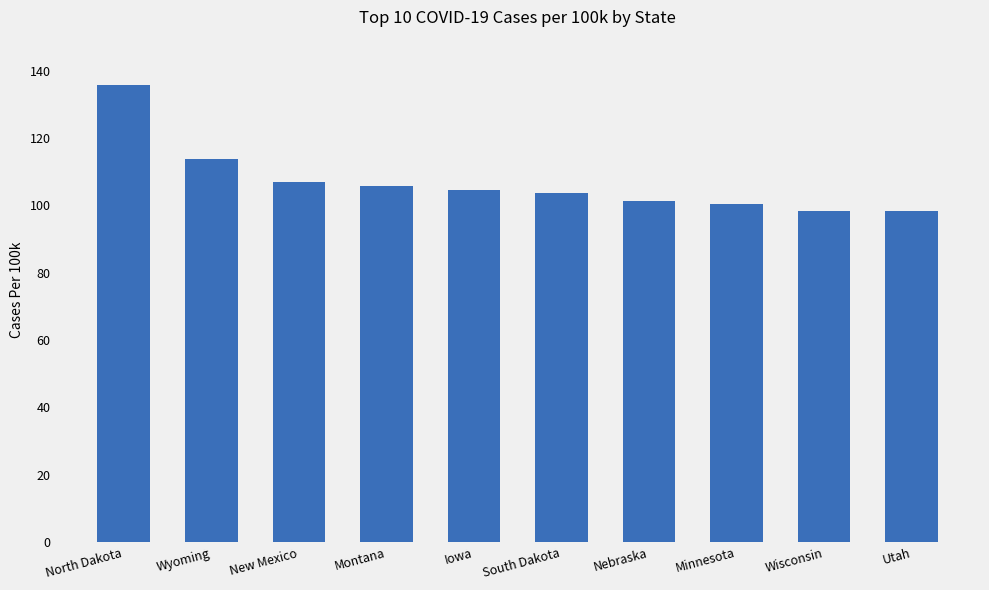

What is the maximum value shown in the chart?

135.6